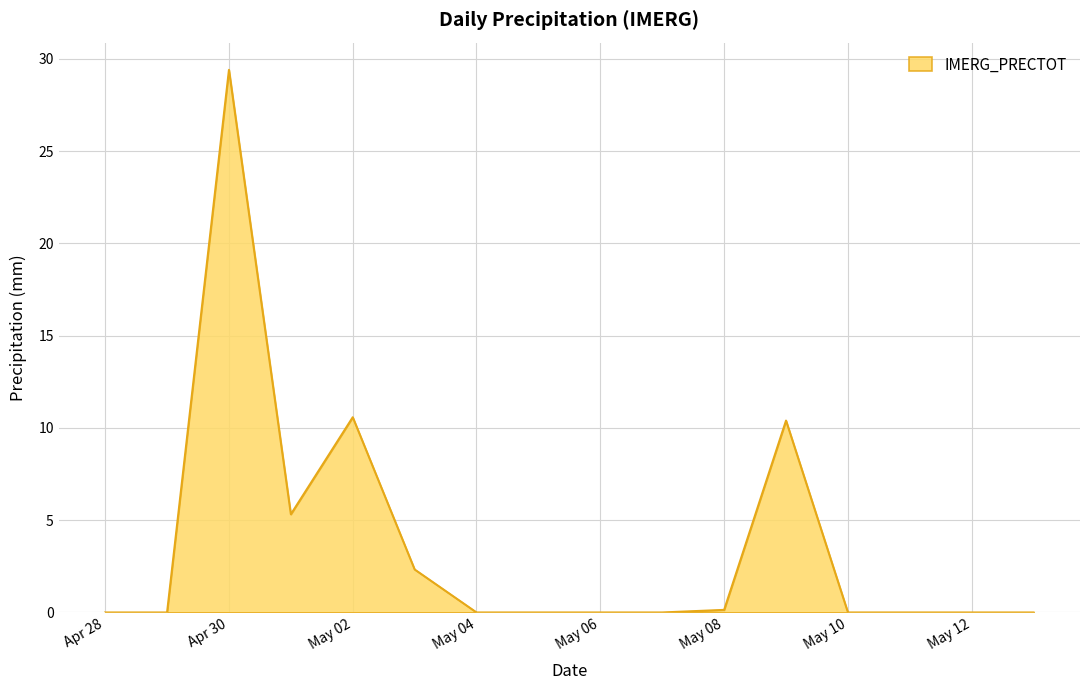

How many lines are shown in the chart?

1